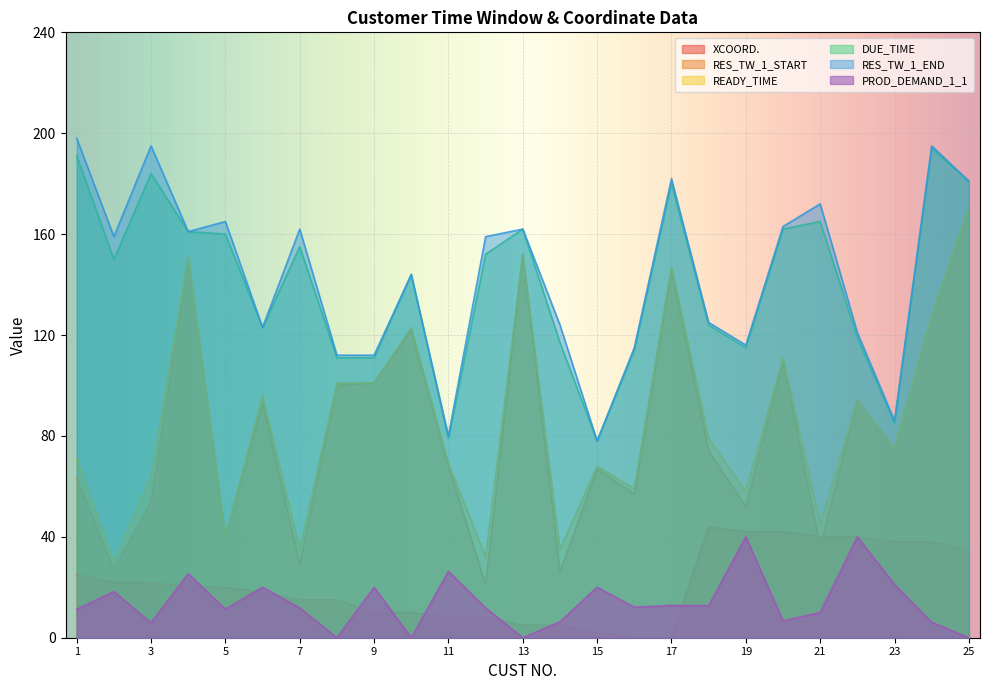

What is the lowest value of the RES_TW_1_END series?

78.0